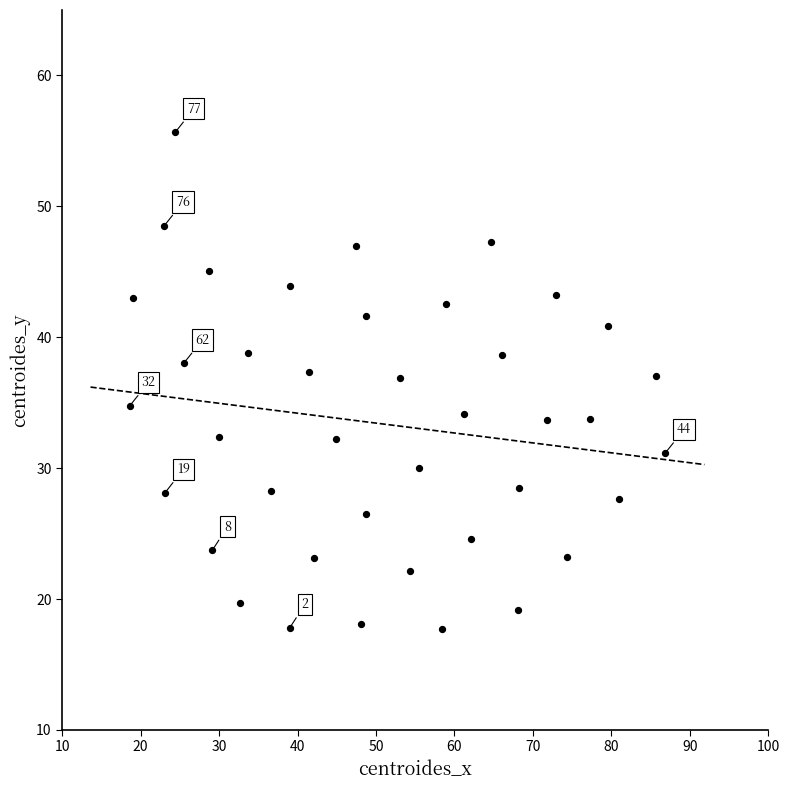

What is the range of X values (max minus min)?

68.2